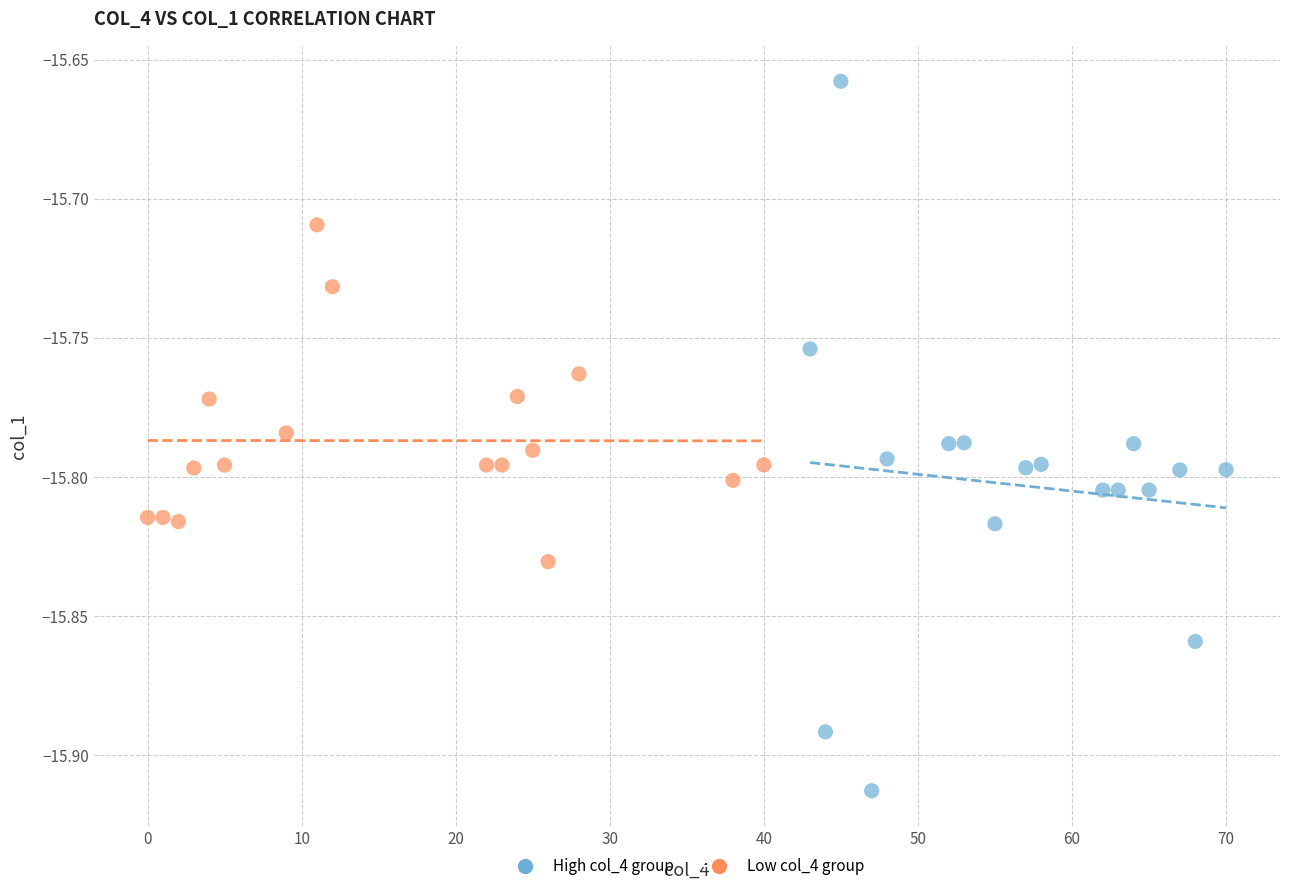

What are all the series names shown in the legend?

High col_4 group, Low col_4 group